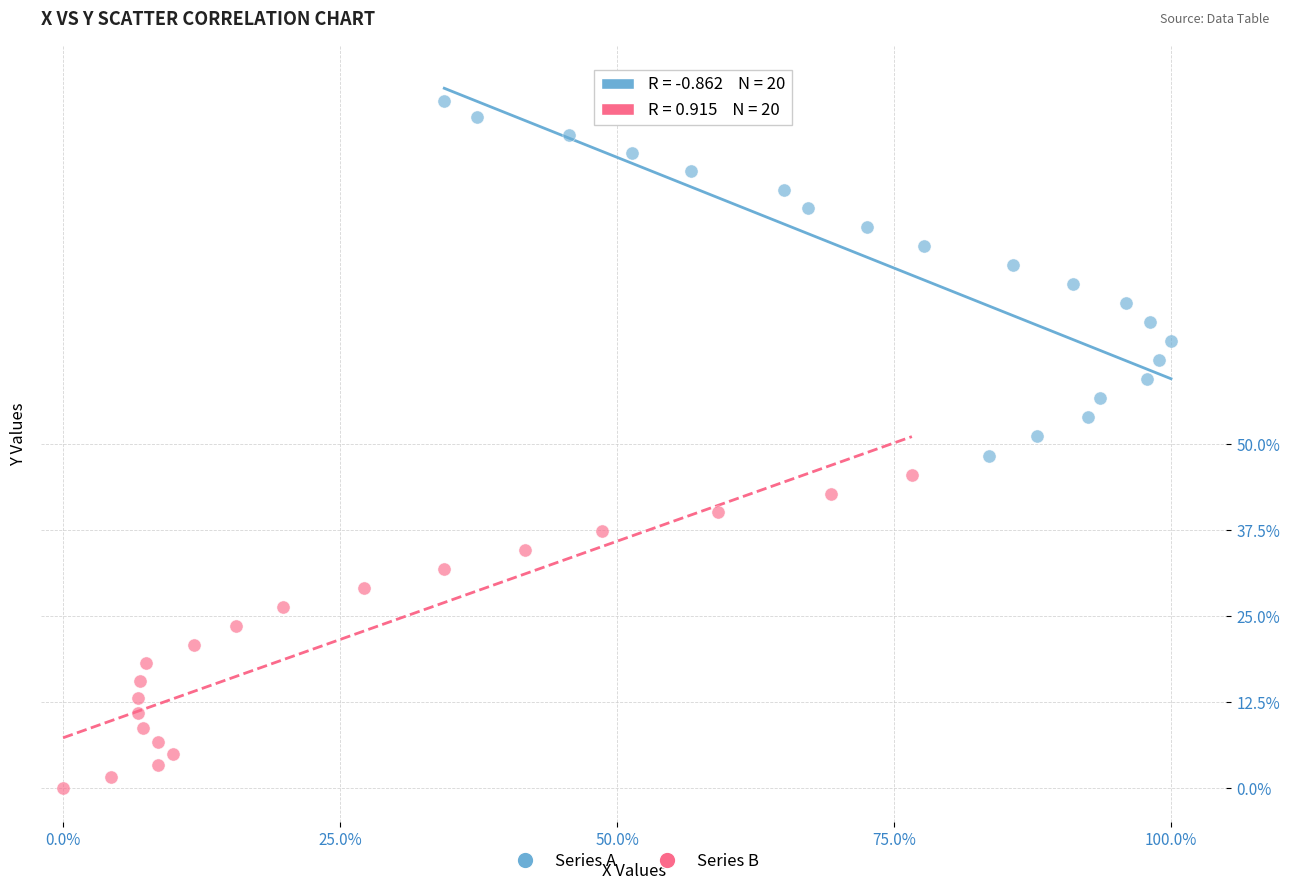

Which series reaches the maximum Y coordinate?

Series A